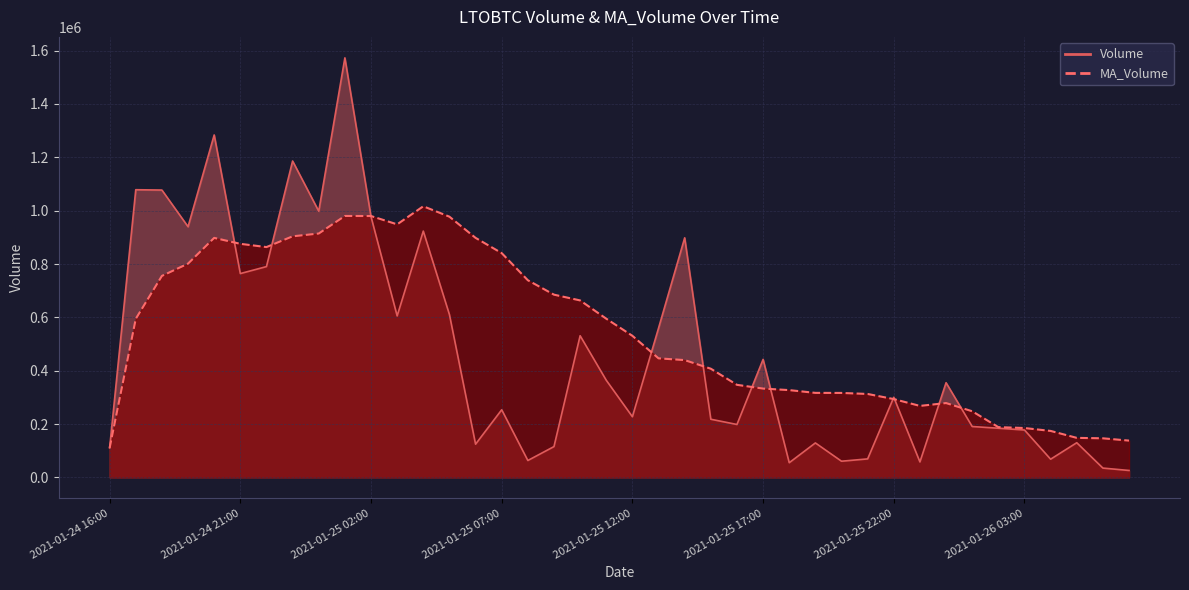

Where is the first local maximum for MA_Volume?

2021-01-24 20:00